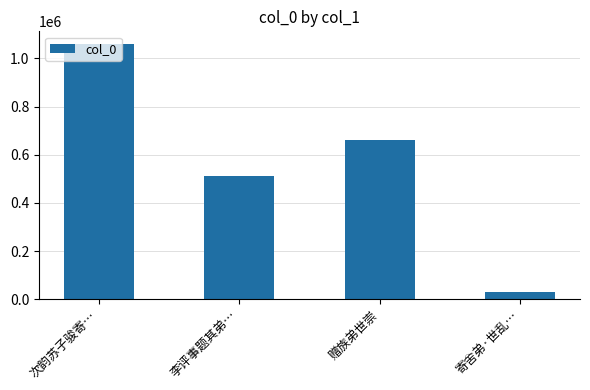

Count the number of categories in the chart.

4